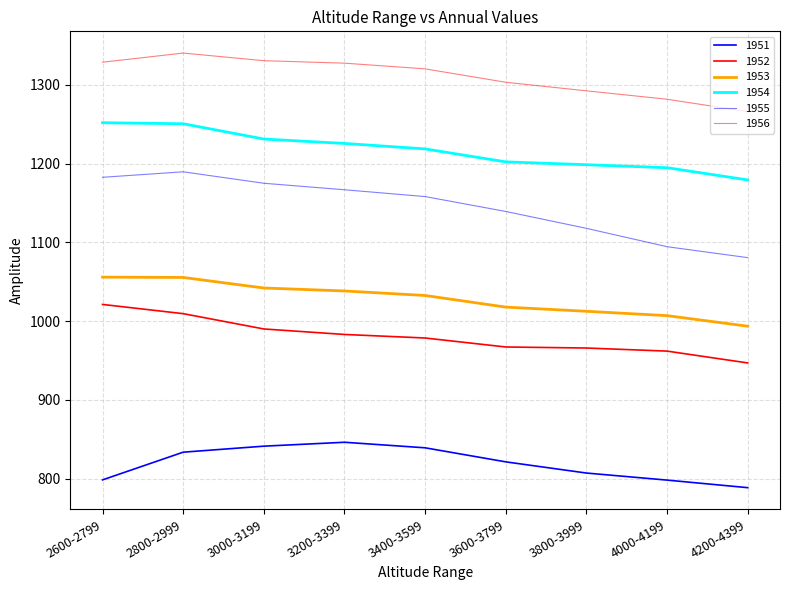

Which series has the largest total across all categories?

1956